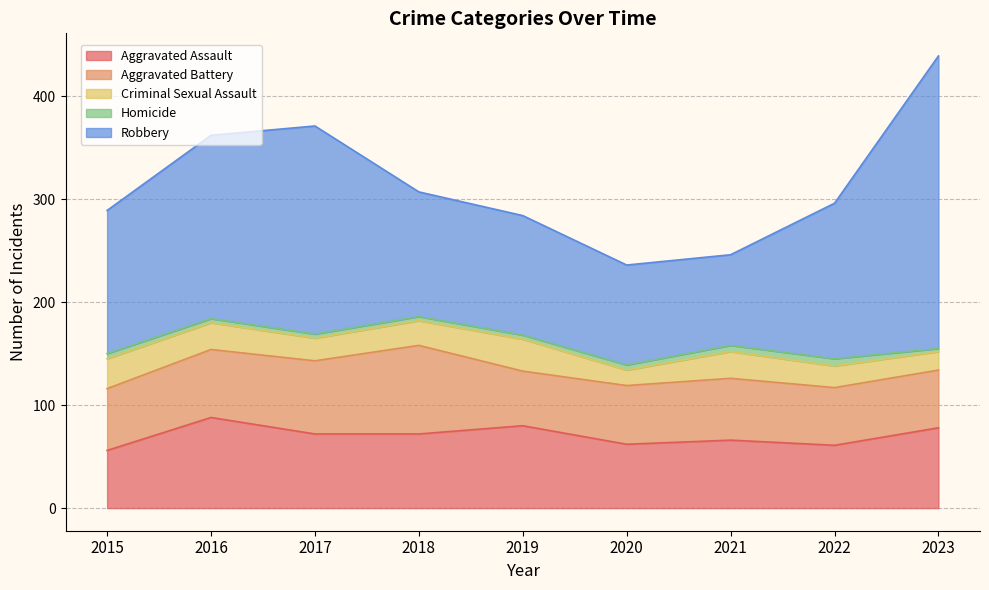

True or false: Homicide has more than 2 interior local peaks.

False